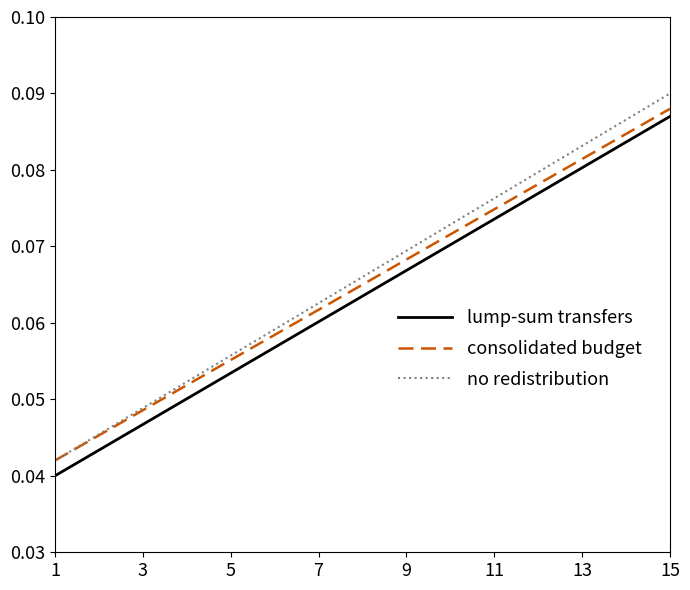

True or false: lump-sum transfers and consolidated budget cross at least once.

False